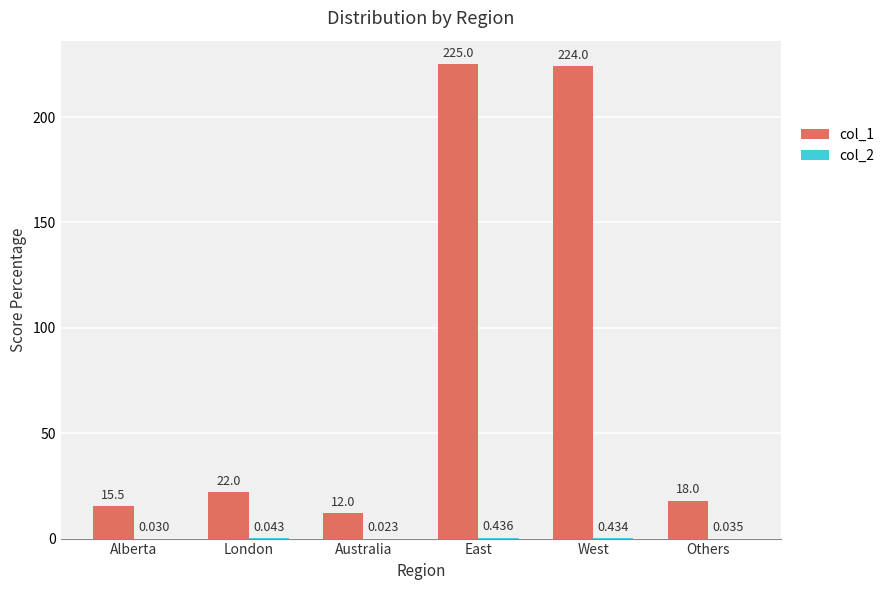

Which category has the highest value across all series?

East